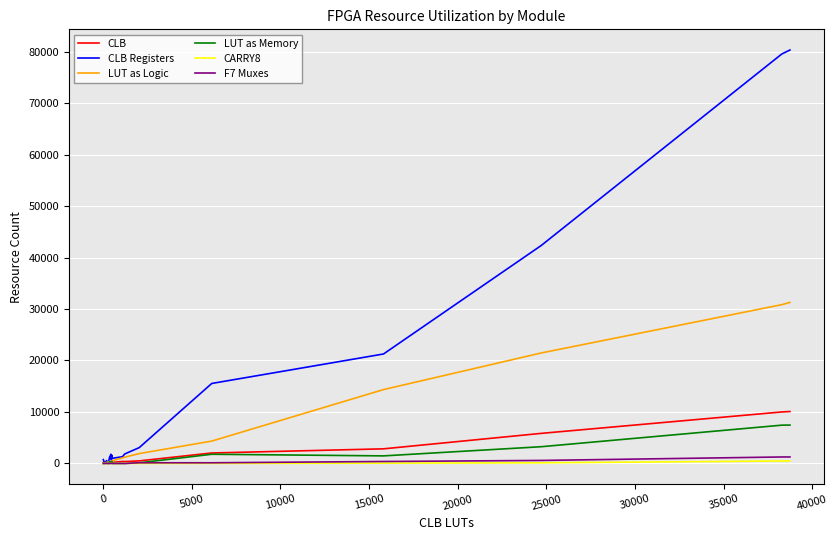

Which series has the largest range (max minus min)?

CLB Registers